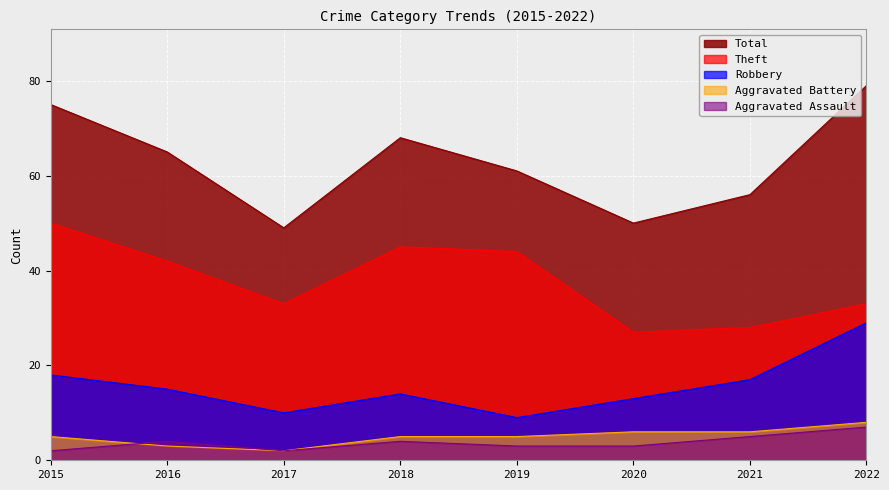

What is the minimum value for Total?

49